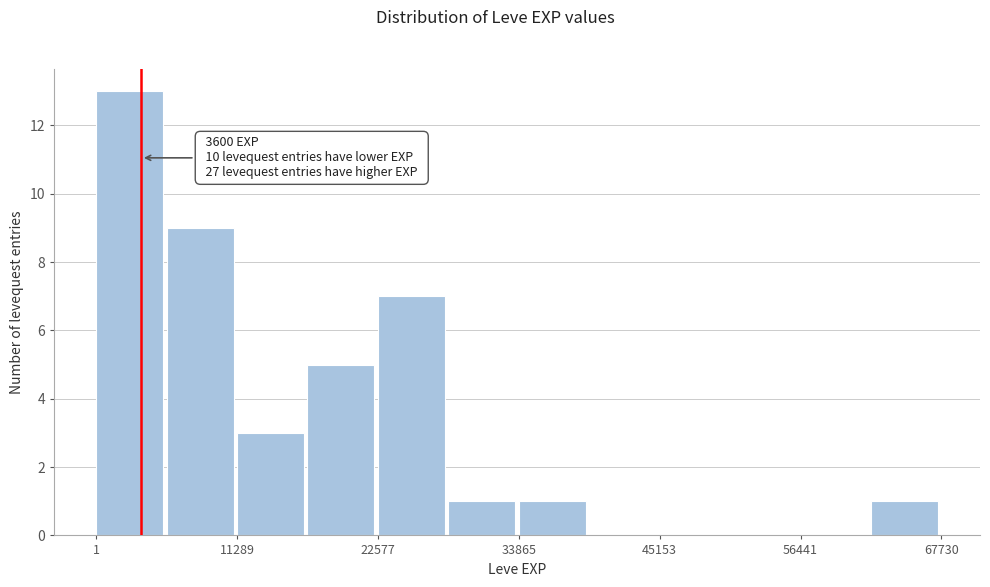

Around what value on the x-axis is the tallest bar? Give the approximate position of its centre, as read against the axis.

2000